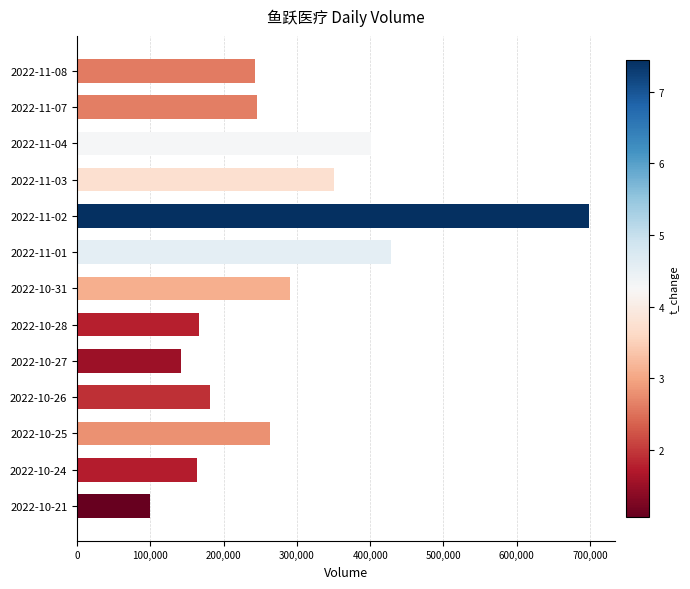

What is the minimum value shown in the chart?

99431